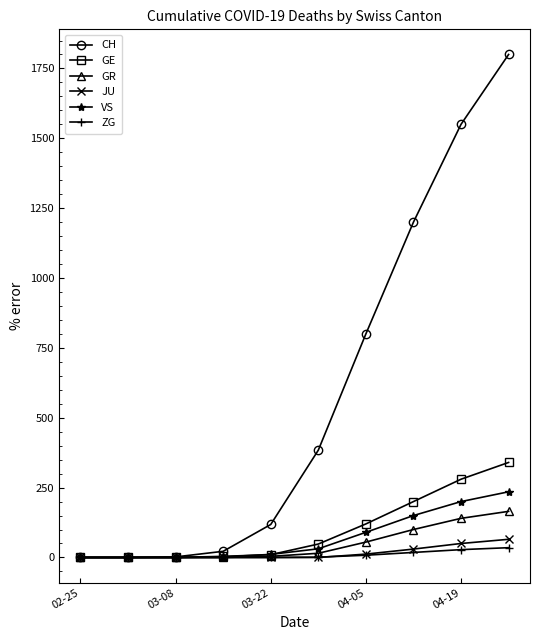

Which series has the widest spread of values?

CH